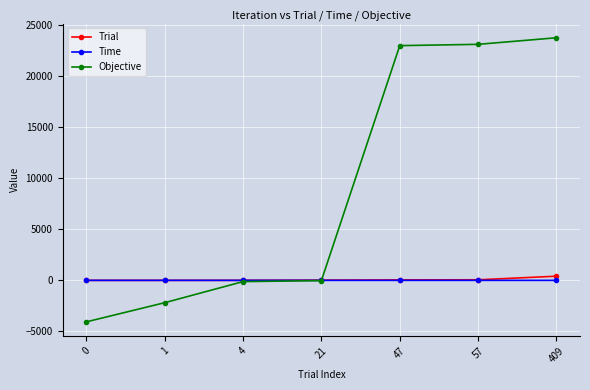

At which label does Objective first exceed -25?

47